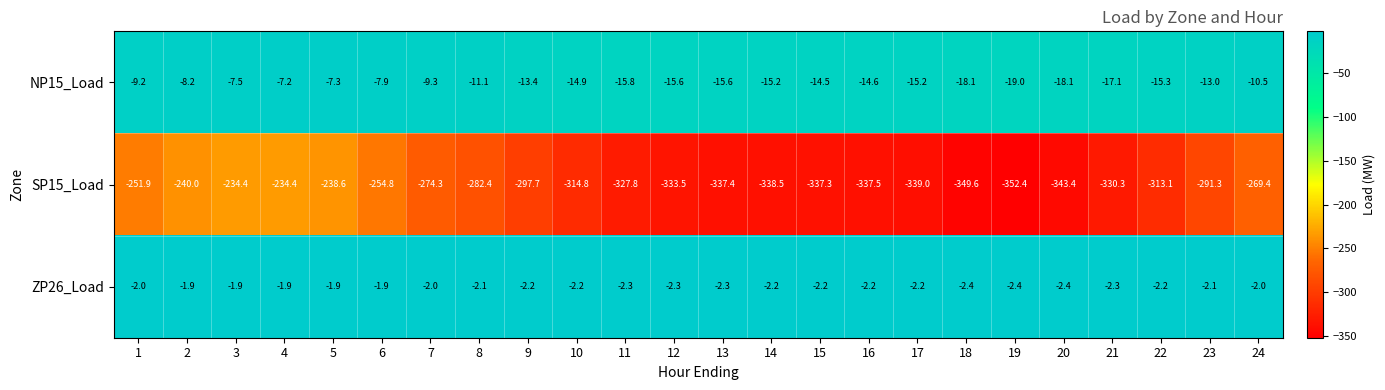

At which category is the sum across all series the highest?

4